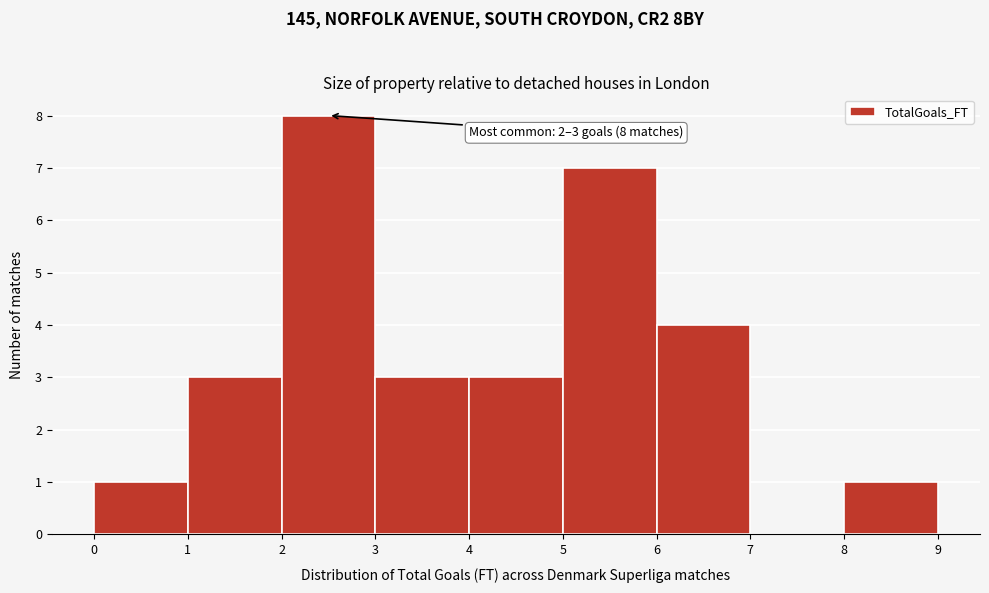

Which range on the x-axis has the tallest bar?

2 to 3